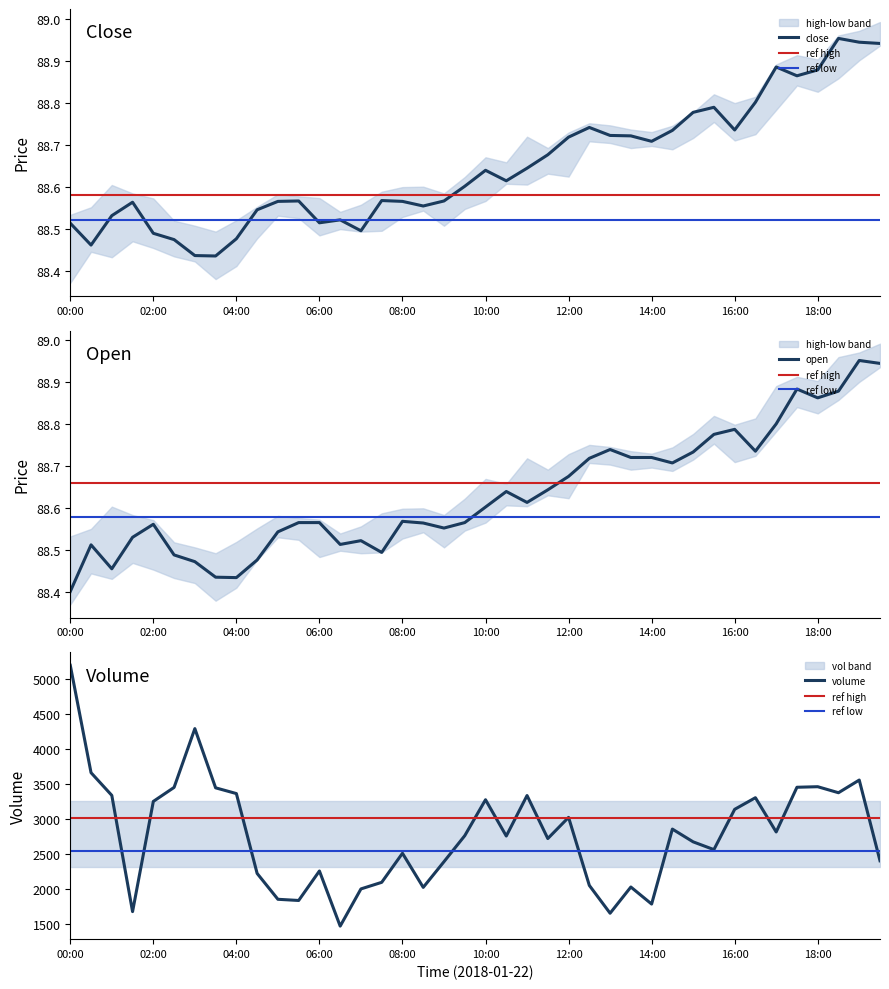

True or false: high and open cross at least once.

True